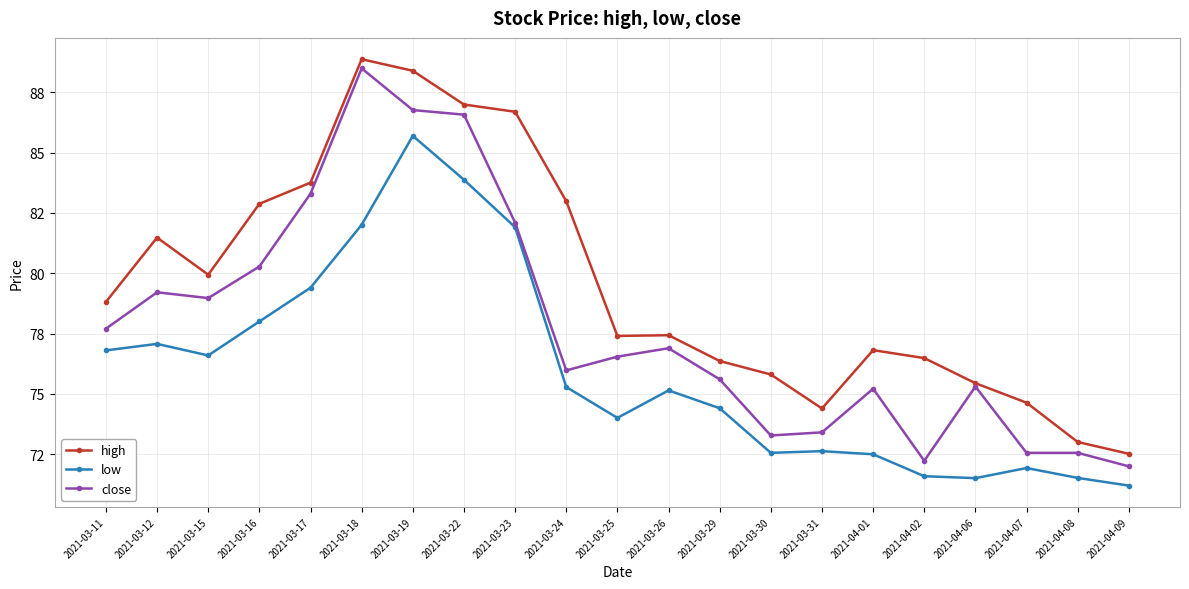

The value of high at 2021-03-31 is 74.4. True or false?

True